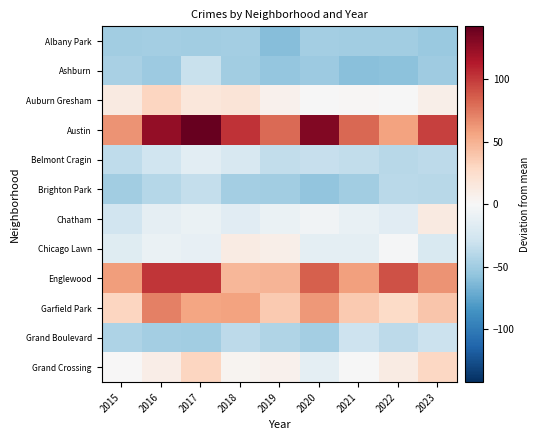

At which category is the sum across all series the highest?

2017